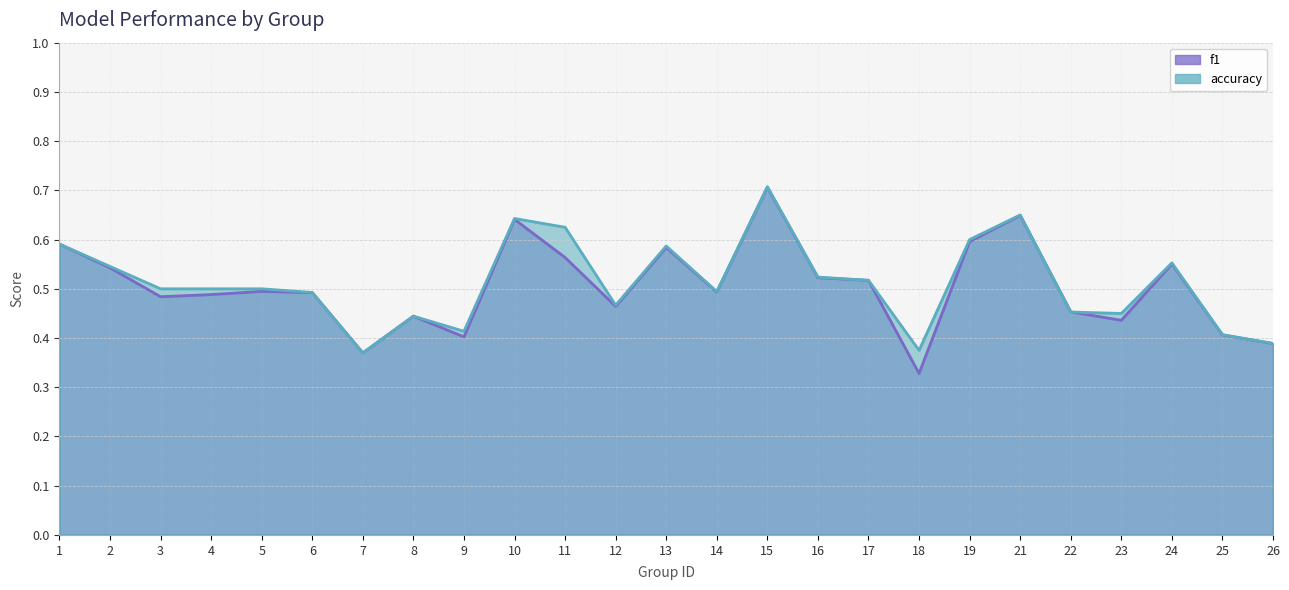

Does the chart have visible grid lines?

Yes